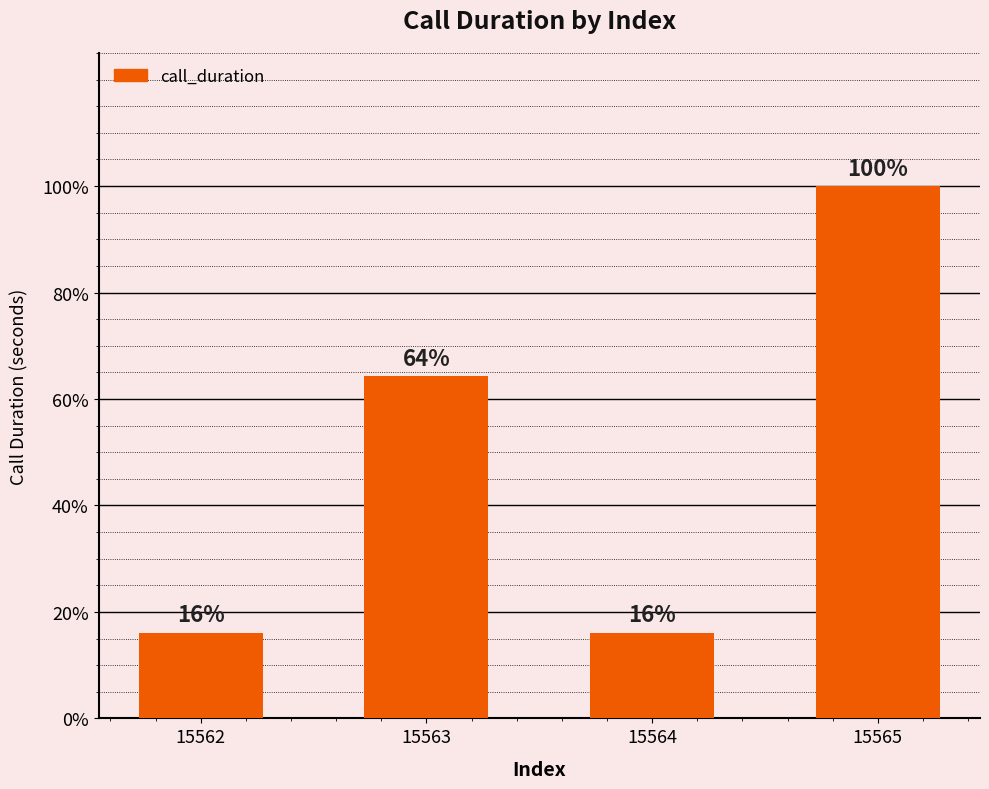

Between 15565 and 15563, which is larger?

15565